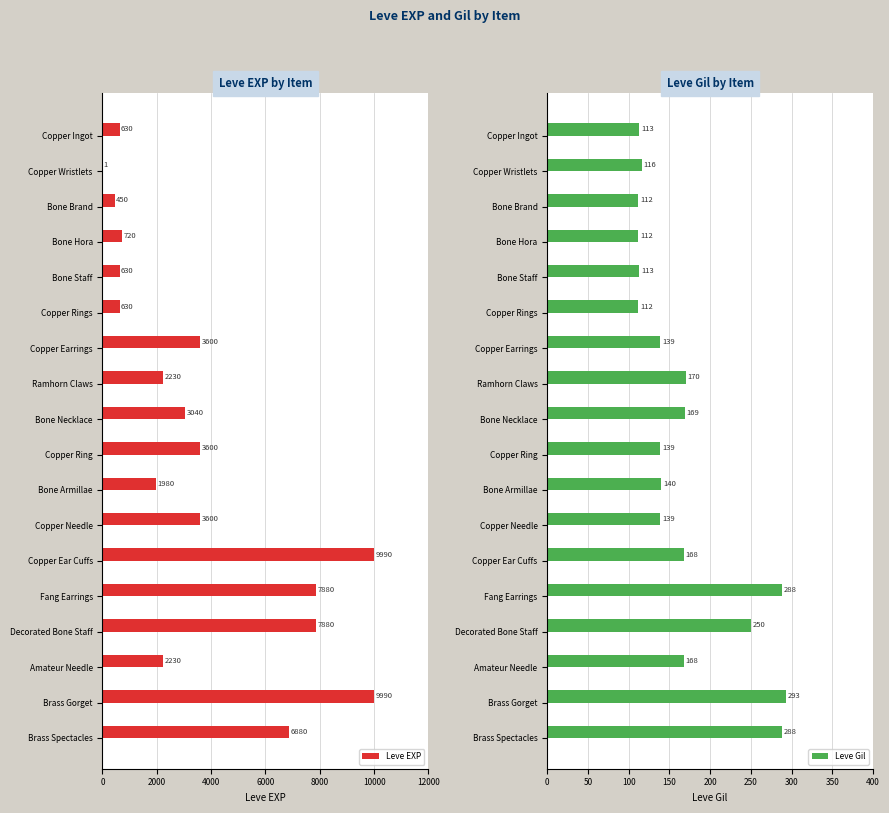

At how many categories does at least one series exceed 5687?

5